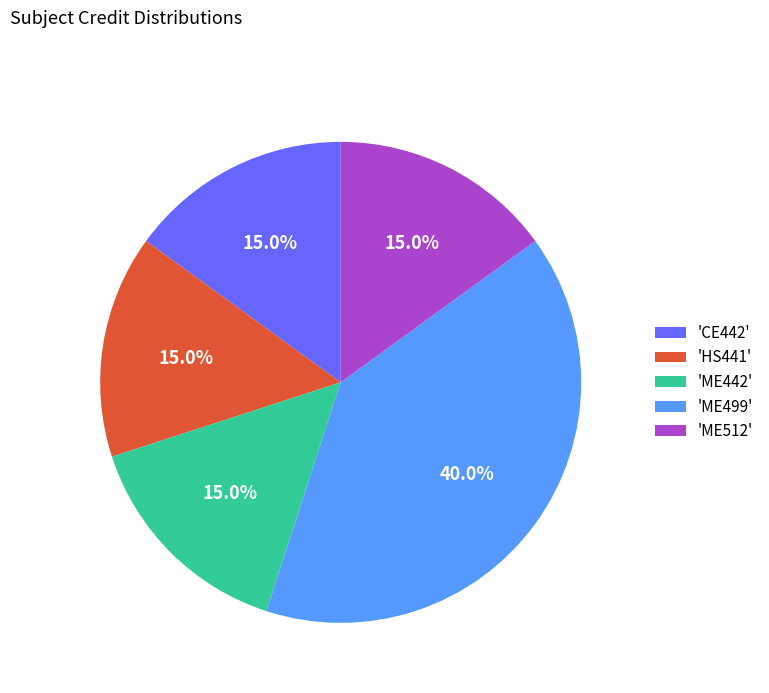

What is the largest slice in the pie chart?

'ME499'